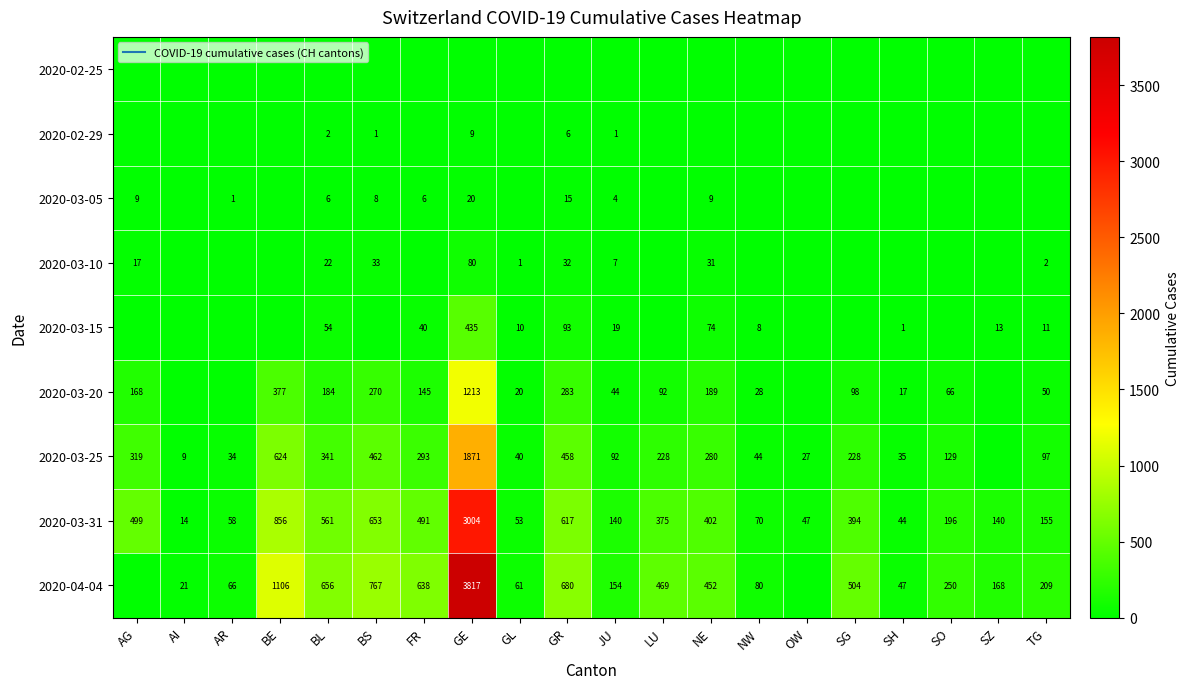

Is the value of 2020-03-31 at AI greater than the value of 2020-03-15 at NW?

Yes